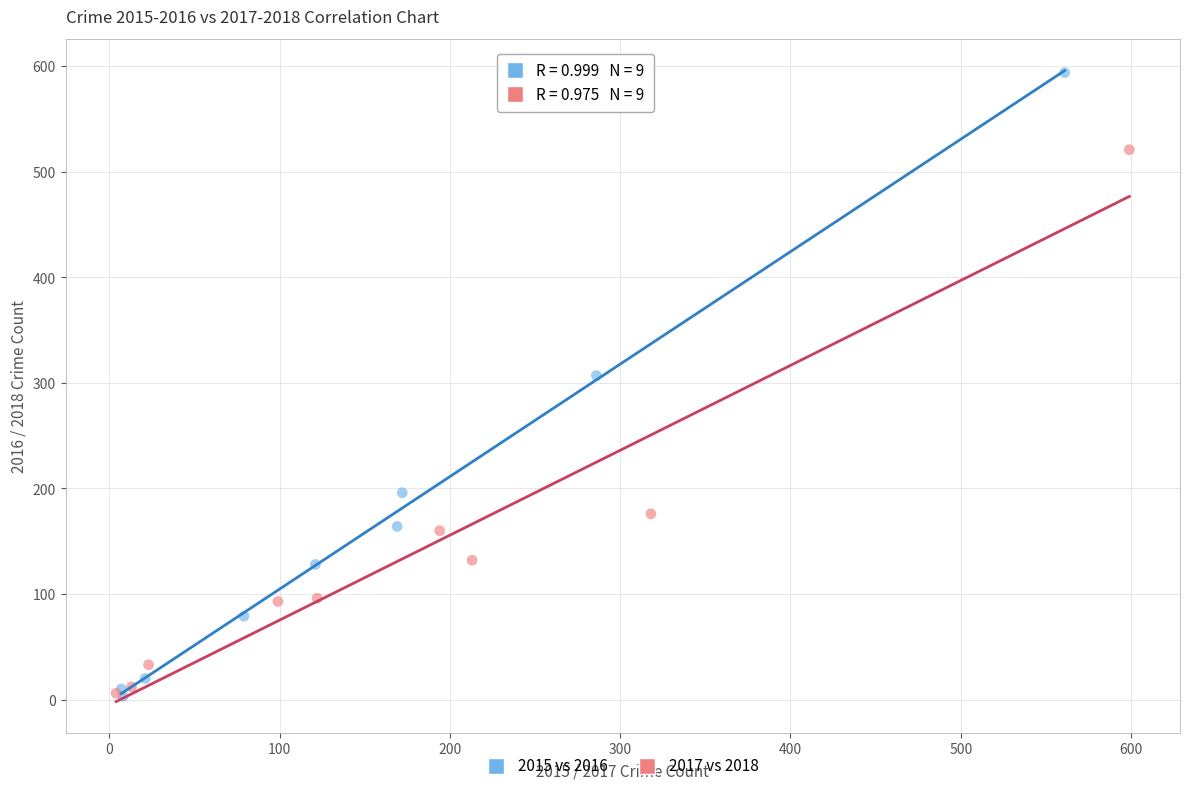

What are all the series names shown in the legend?

2015 vs 2016, 2017 vs 2018